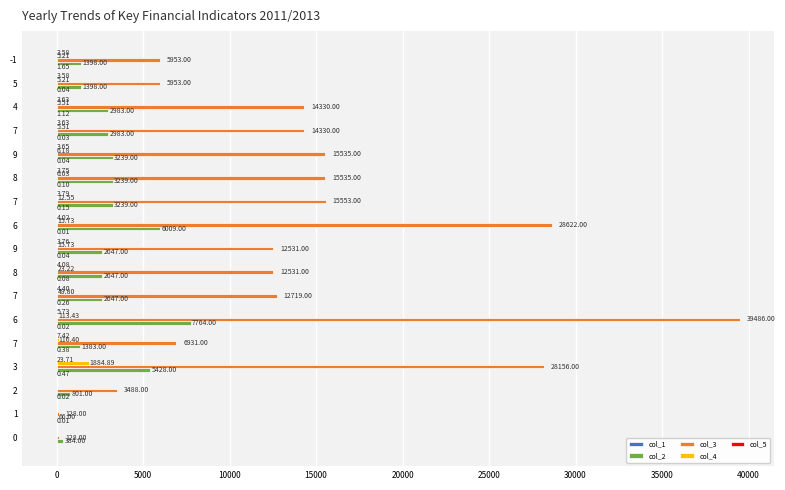

At how many categories does at least one series exceed 31334?

1